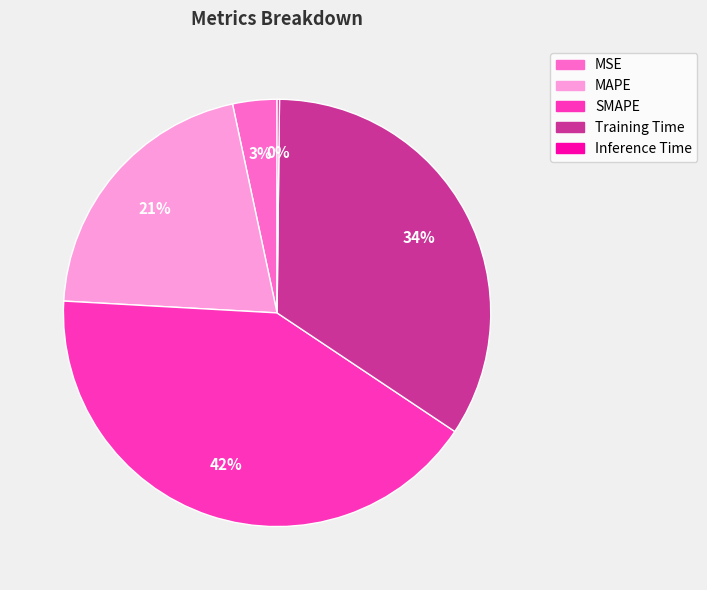

To the nearest percent, what is the average slice percentage?

20%